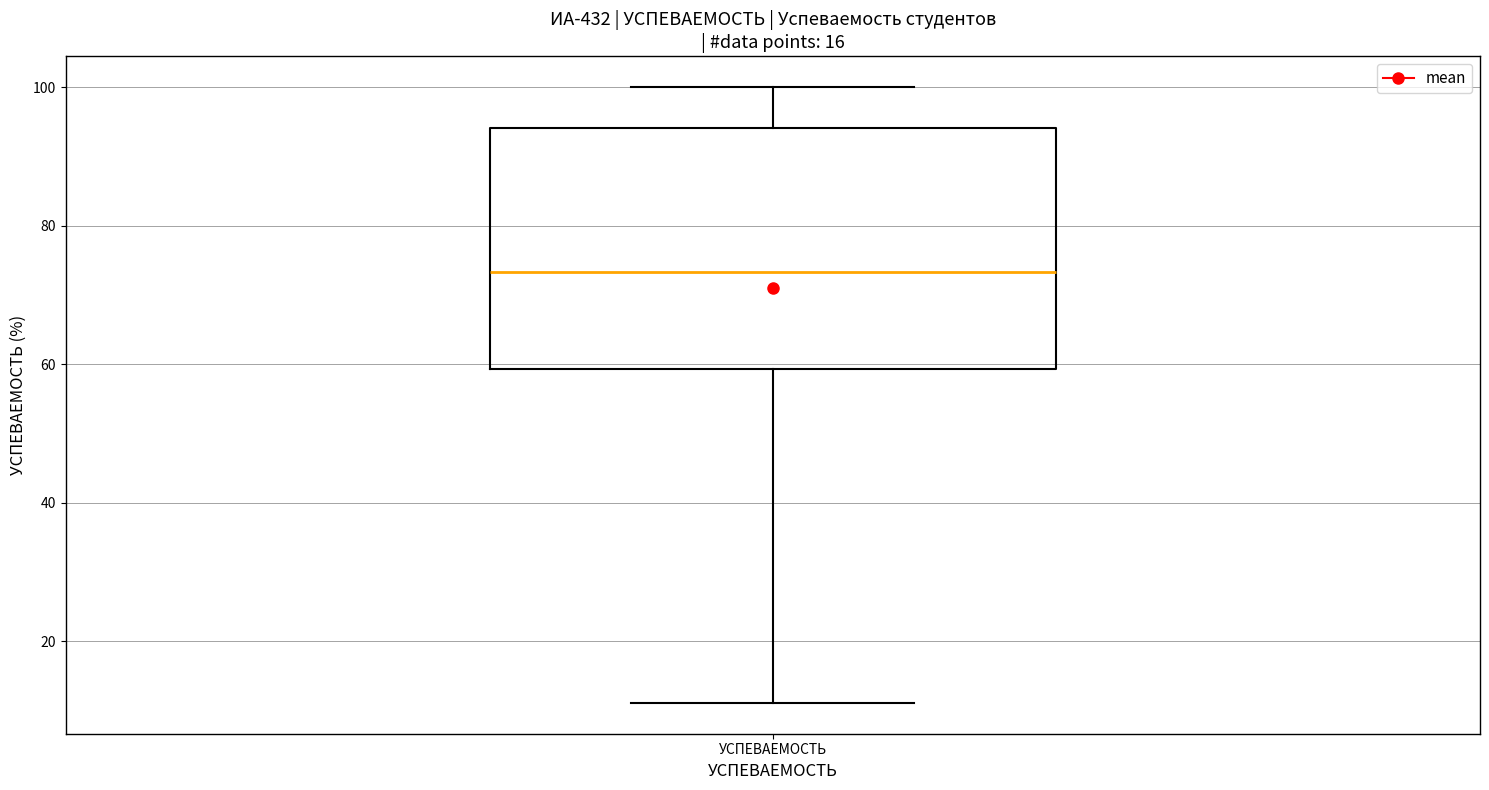

Where is the lower edge of the box for УСПЕВАЕМОСТЬ on the y-axis? The values are not printed on the chart, so give them approximately, as read against the axis.

60